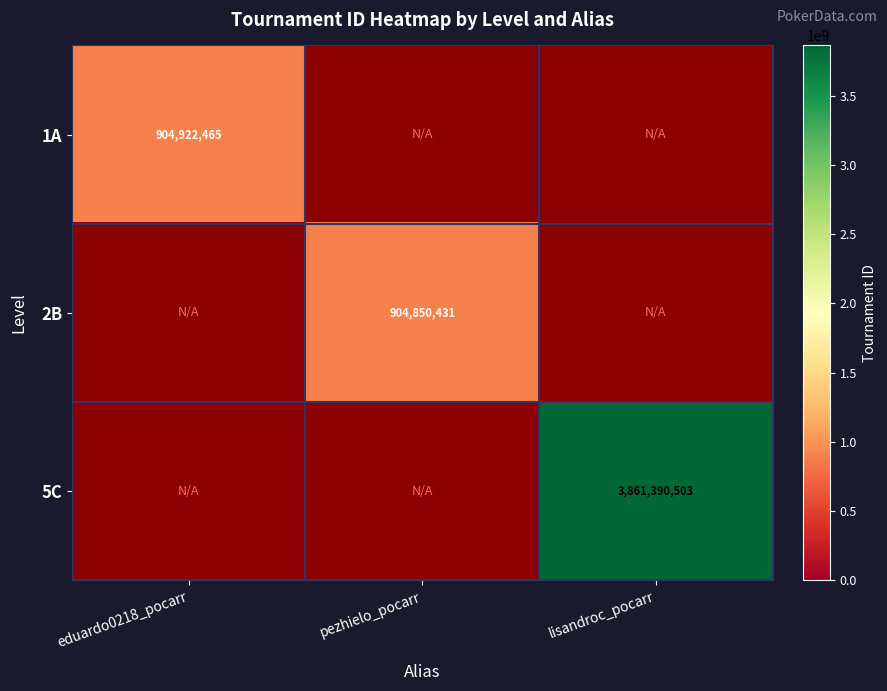

Is it true that 1A equals 904922465 at eduardo0218_pocarr?

True